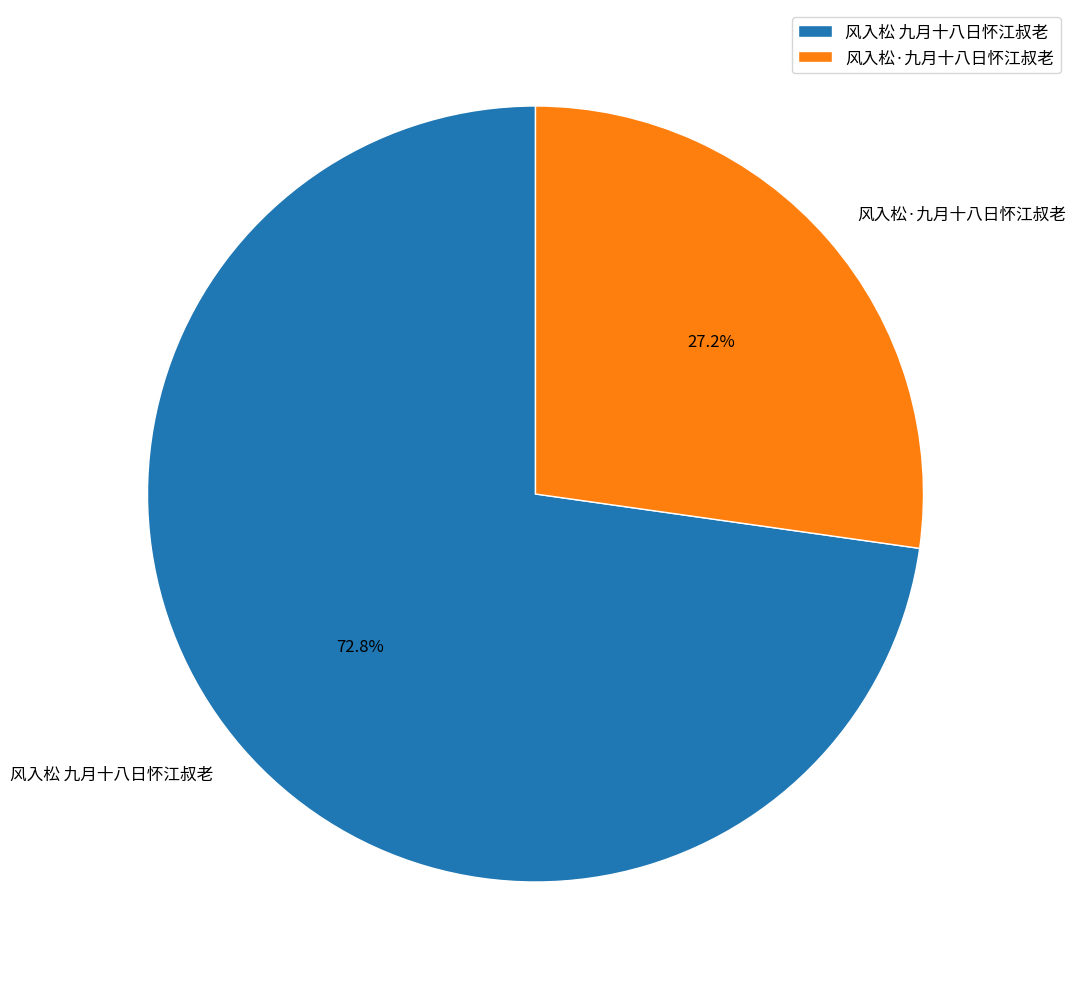

Which category accounts for the majority?

风入松 九月十八日怀江叔老